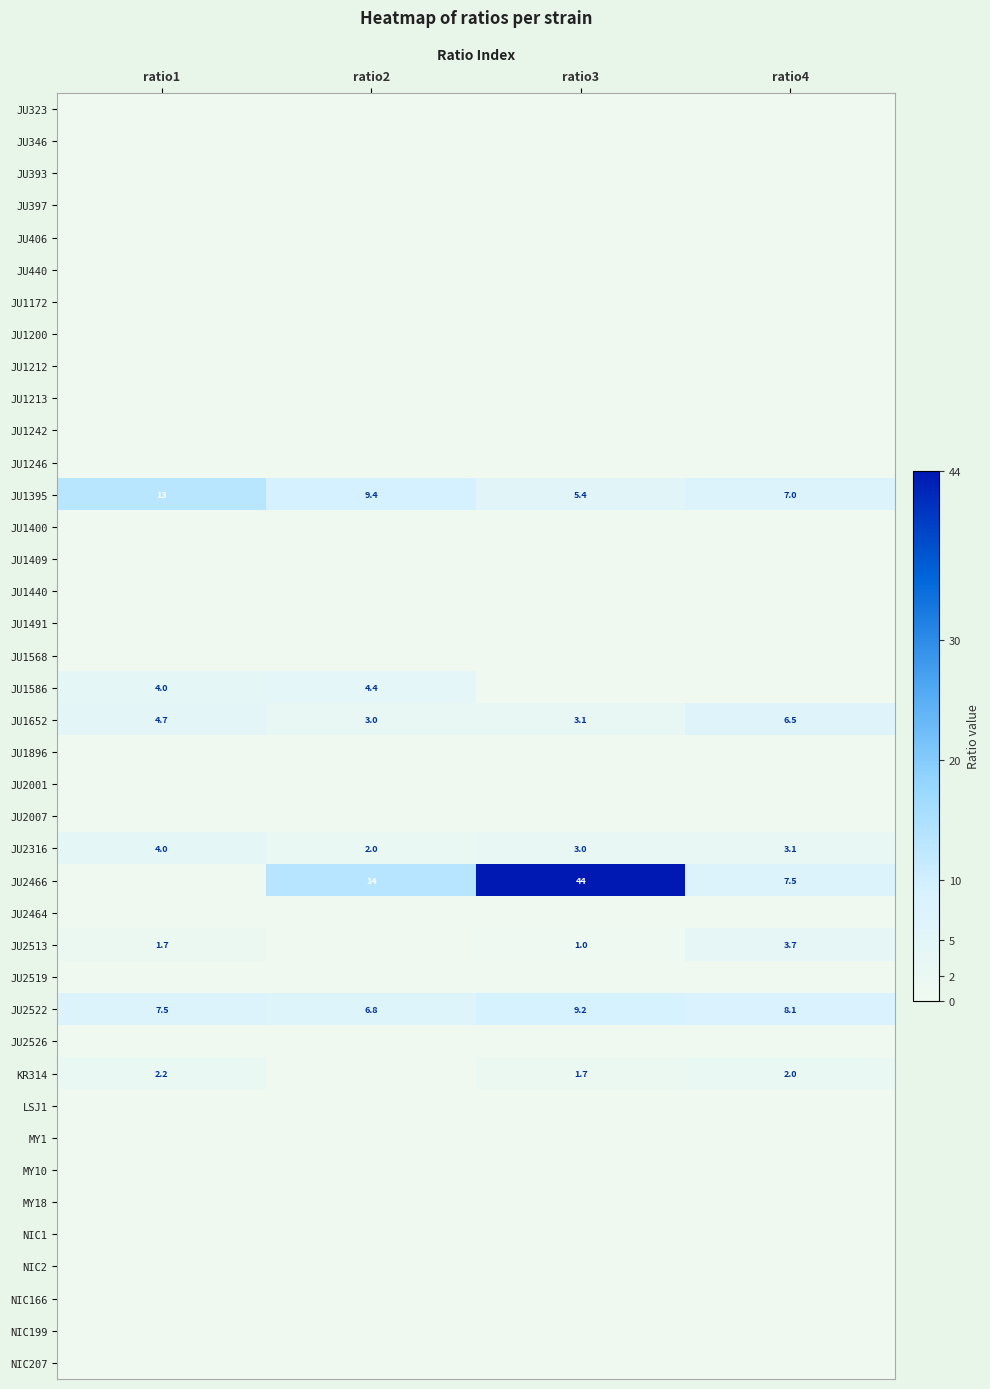

At which label does JU1395 reach its peak?

ratio1